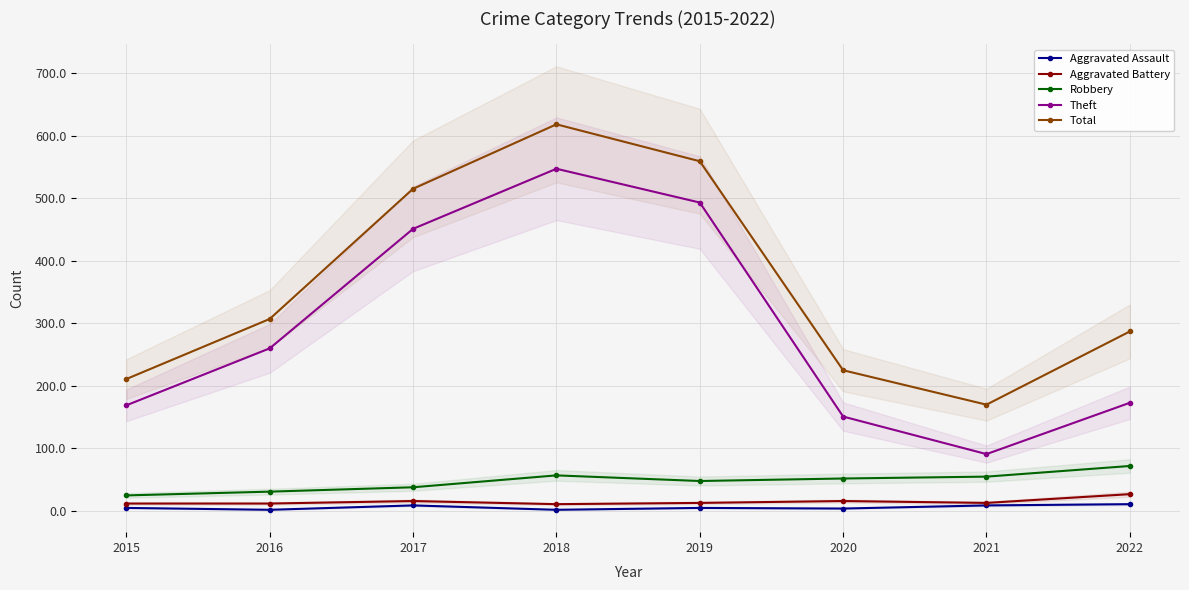

Reading right to left, list all the values displayed in this chart.

Aggravated Assault: 2022=11	2021=9	2020=4	2019=5	2018=2	2017=9	2016=2	2015=5
Aggravated Battery: 2022=27	2021=13	2020=16	2019=13	2018=11	2017=16	2016=12	2015=12
Robbery: 2022=72	2021=55	2020=52	2019=48	2018=57	2017=38	2016=31	2015=25
Theft: 2022=173	2021=91	2020=151	2019=493	2018=547	2017=451	2016=260	2015=169
Total: 2022=287	2021=170	2020=225	2019=559	2018=618	2017=515	2016=307	2015=211